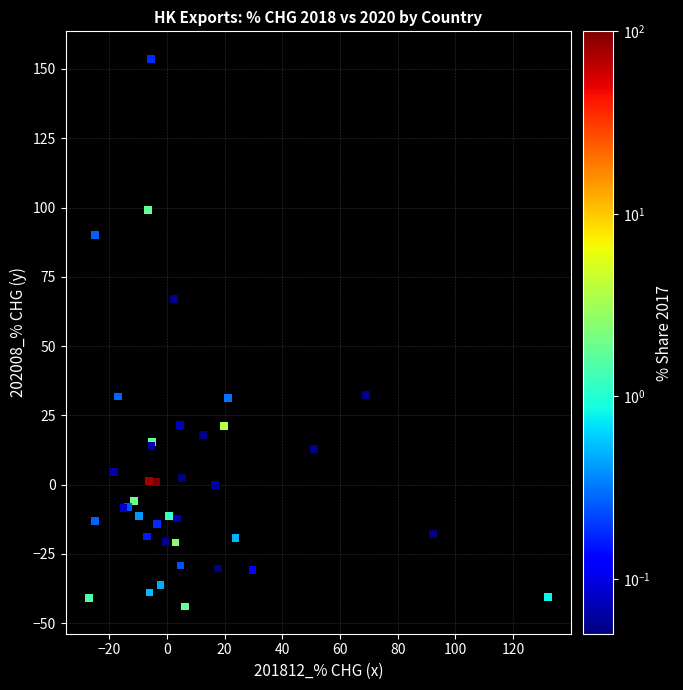

What Y value in the scatter plot is closest to 54?

67.0